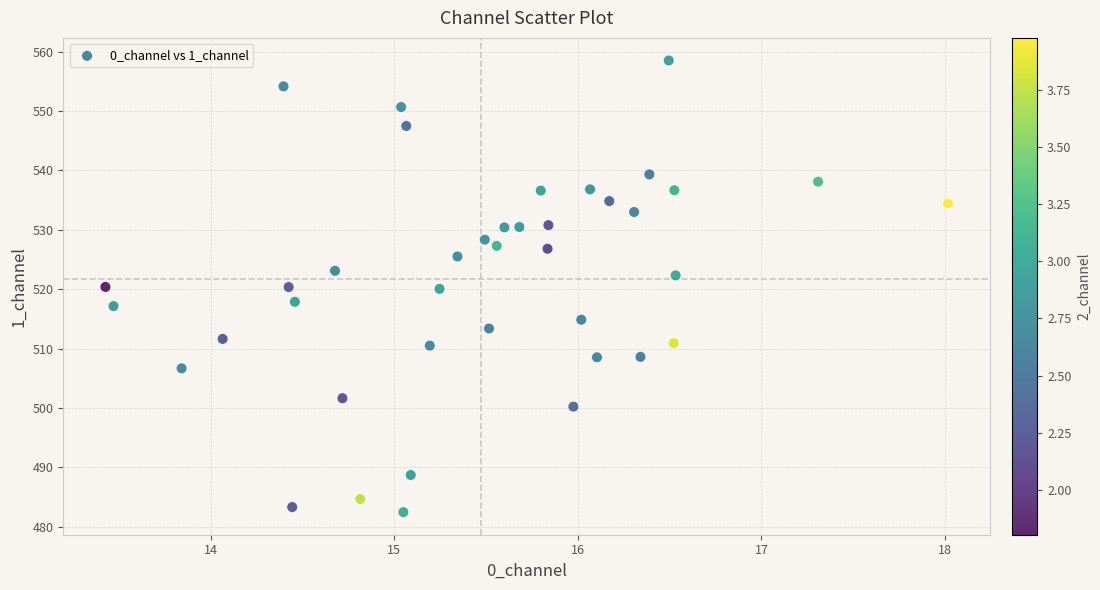

What is the range of Y values (max minus min)?

76.1